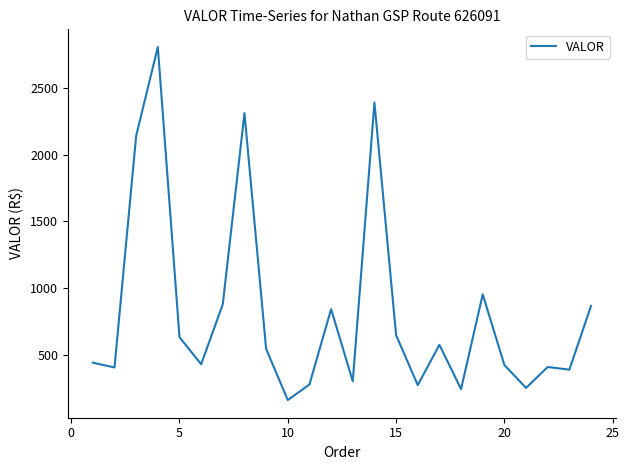

What is the smallest value displayed?

158.3